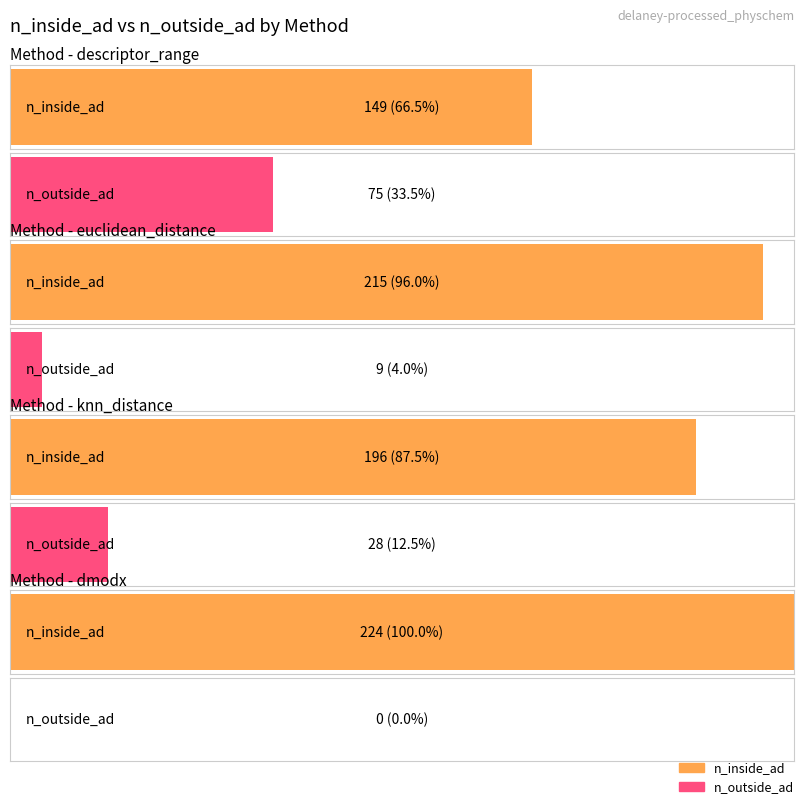

Count the n_inside_ad values in the range 196 to 224.

3